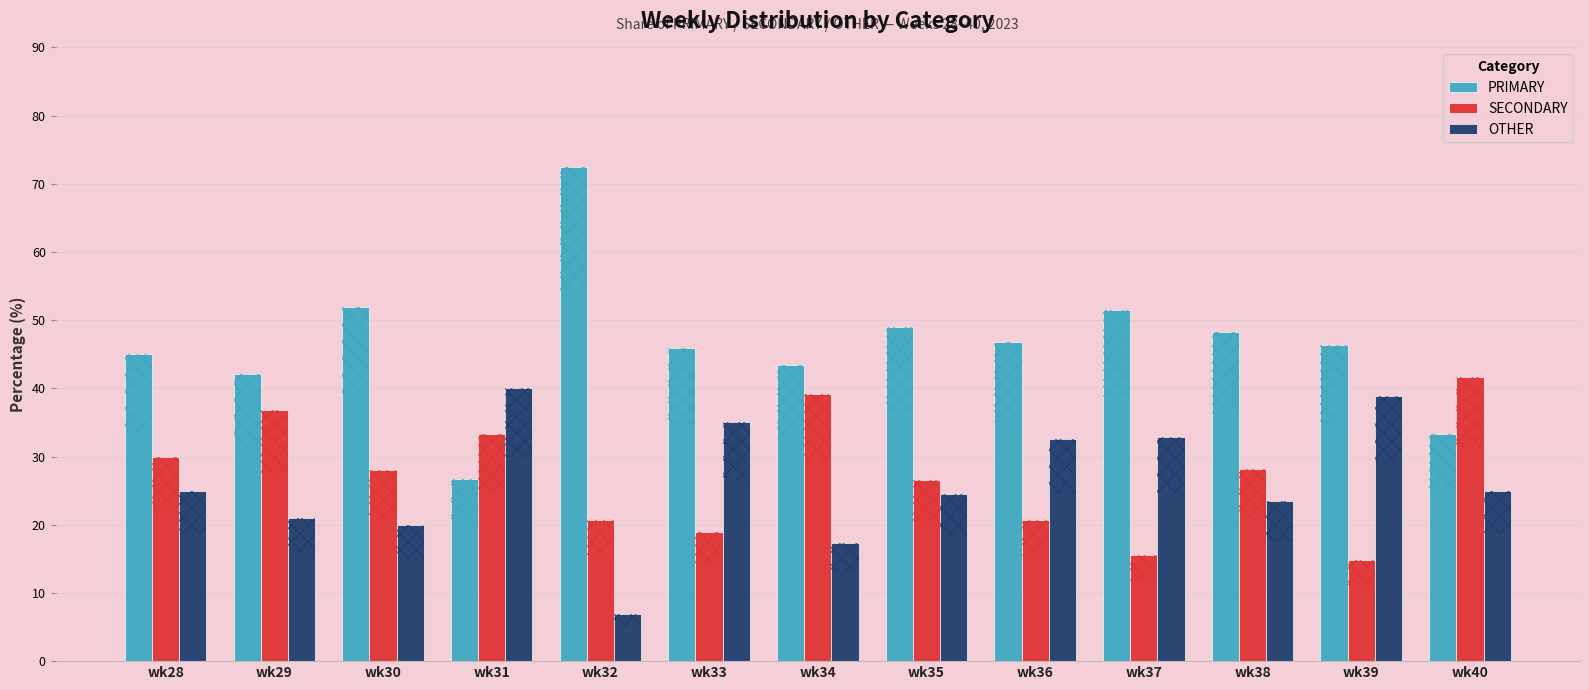

Reading left to right, list all the values displayed in this chart.

PRIMARY: 45.0	42.1	52.0	26.7	72.4	46.0	43.5	49.0	46.7	51.6	48.2	46.3	33.3
SECONDARY: 30.0	36.8	28.0	33.3	20.7	18.9	39.1	26.5	20.6	15.6	28.2	14.8	41.7
OTHER: 25.0	21.1	20.0	40.0	6.9	35.1	17.4	24.5	32.6	32.8	23.5	38.9	25.0